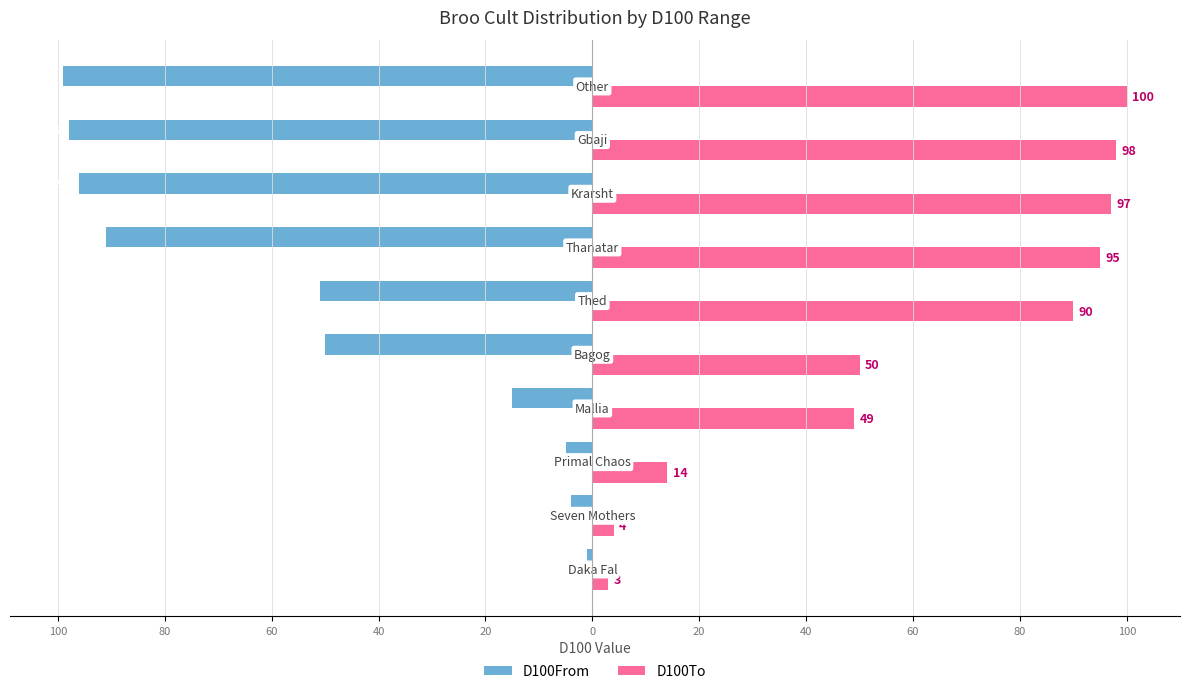

What is the value of the D100To bar at the 6th from the left?

90